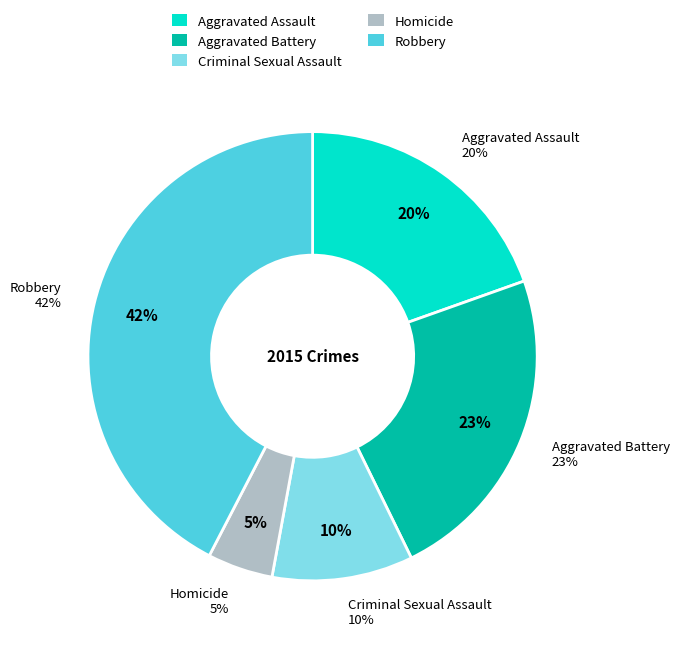

Between Criminal Sexual Assault and Homicide, which is larger?

Criminal Sexual Assault